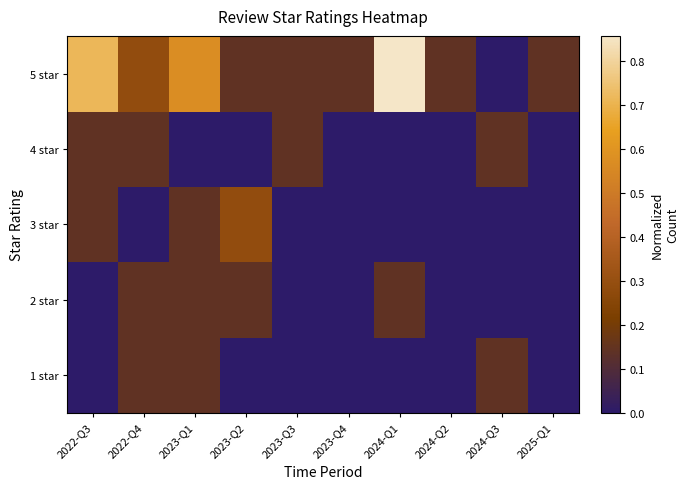

Reading left to right, what are all the values shown in this chart?

1 star: 2022-Q3=0.0	2022-Q4=0.1	2023-Q1=0.1	2023-Q2=0.0	2023-Q3=0.0	2023-Q4=0.0	2024-Q1=0.0	2024-Q2=0.0	2024-Q3=0.1	2025-Q1=0.0
2 star: 2022-Q3=0.0	2022-Q4=0.1	2023-Q1=0.1	2023-Q2=0.1	2023-Q3=0.0	2023-Q4=0.0	2024-Q1=0.1	2024-Q2=0.0	2024-Q3=0.0	2025-Q1=0.0
3 star: 2022-Q3=0.1	2022-Q4=0.0	2023-Q1=0.1	2023-Q2=0.3	2023-Q3=0.0	2023-Q4=0.0	2024-Q1=0.0	2024-Q2=0.0	2024-Q3=0.0	2025-Q1=0.0
4 star: 2022-Q3=0.1	2022-Q4=0.1	2023-Q1=0.0	2023-Q2=0.0	2023-Q3=0.1	2023-Q4=0.0	2024-Q1=0.0	2024-Q2=0.0	2024-Q3=0.1	2025-Q1=0.0
5 star: 2022-Q3=0.7	2022-Q4=0.3	2023-Q1=0.6	2023-Q2=0.1	2023-Q3=0.1	2023-Q4=0.1	2024-Q1=0.9	2024-Q2=0.1	2024-Q3=0.0	2025-Q1=0.1